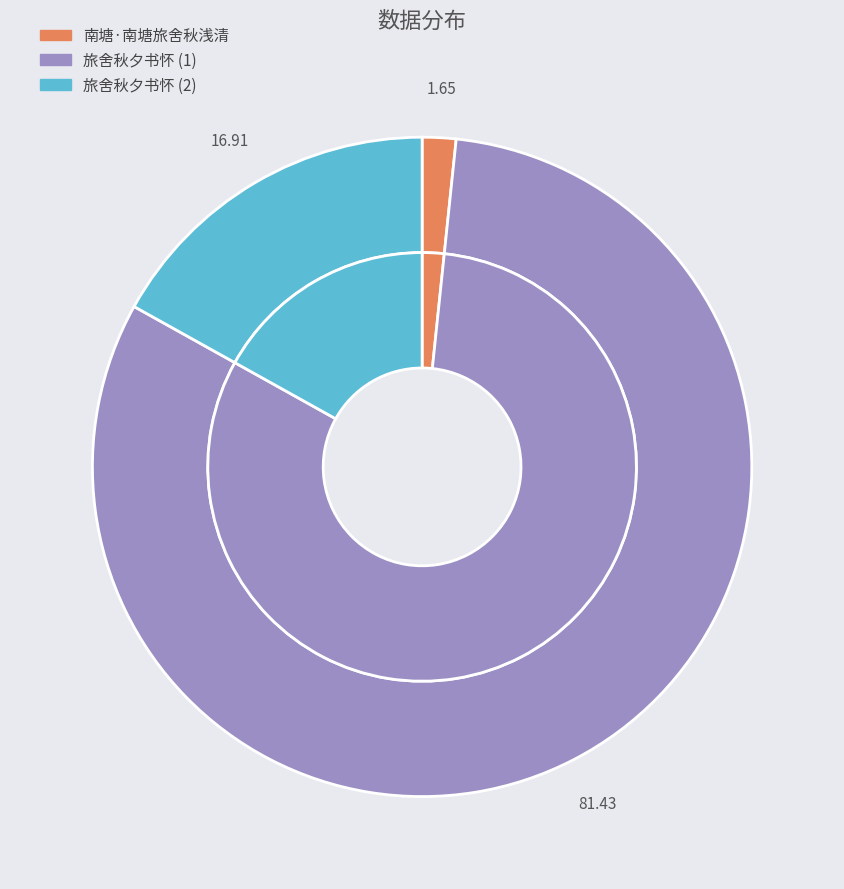

What is the ratio of the value at 旅舍秋夕书怀 to the value at 旅舍秋夕书怀 ?

4.8